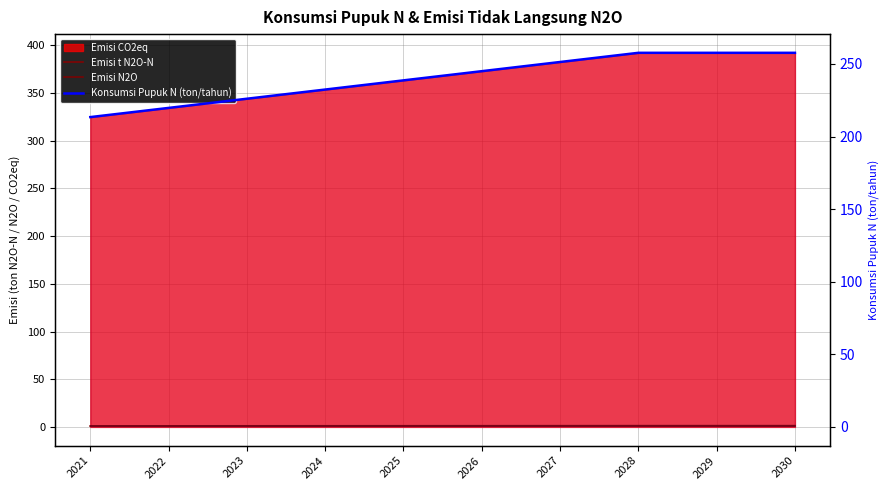

True or false: Emisi N2O and Konsumsi Pupuk N (ton/tahun) cross at least once.

False